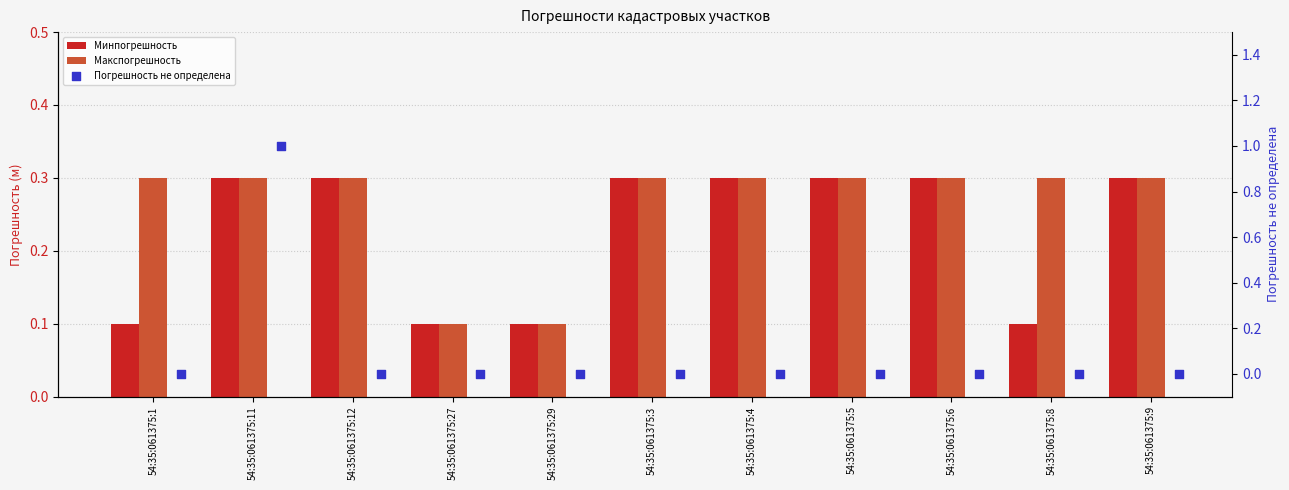

Which series has the widest spread of Y values?

Погрешность не определена